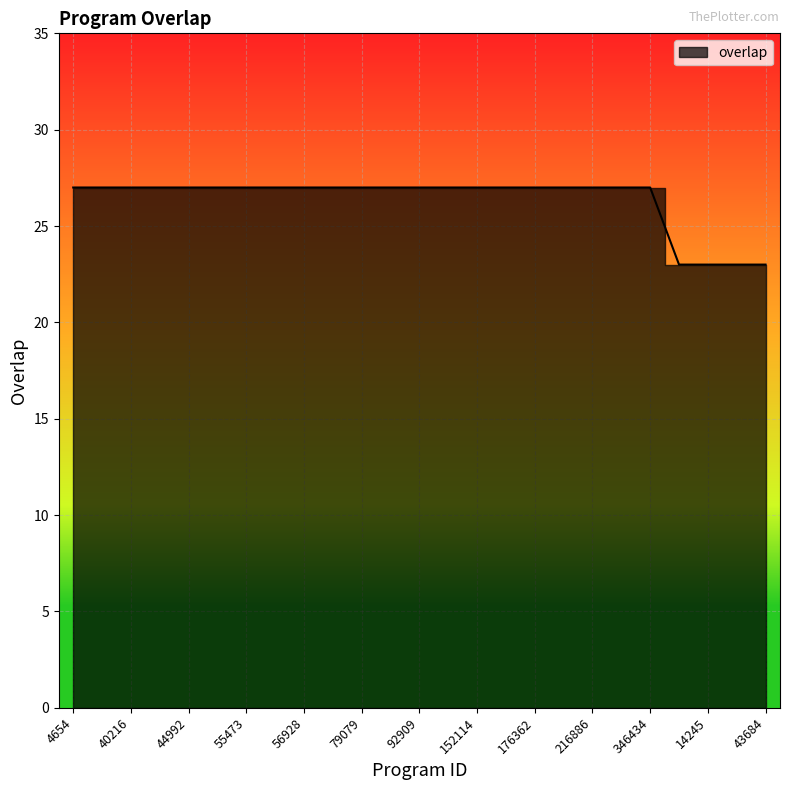

True or false: the data shows 10 at 4654.

False